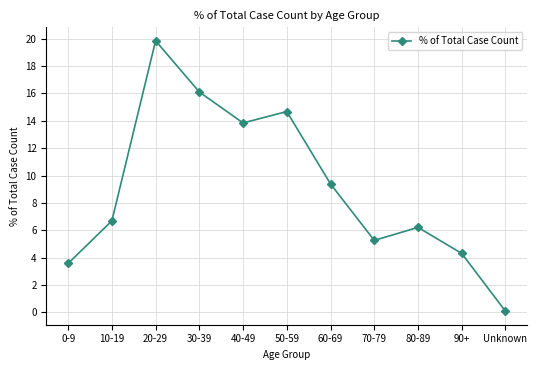

What is the label of the 9th point from the right?

20-29